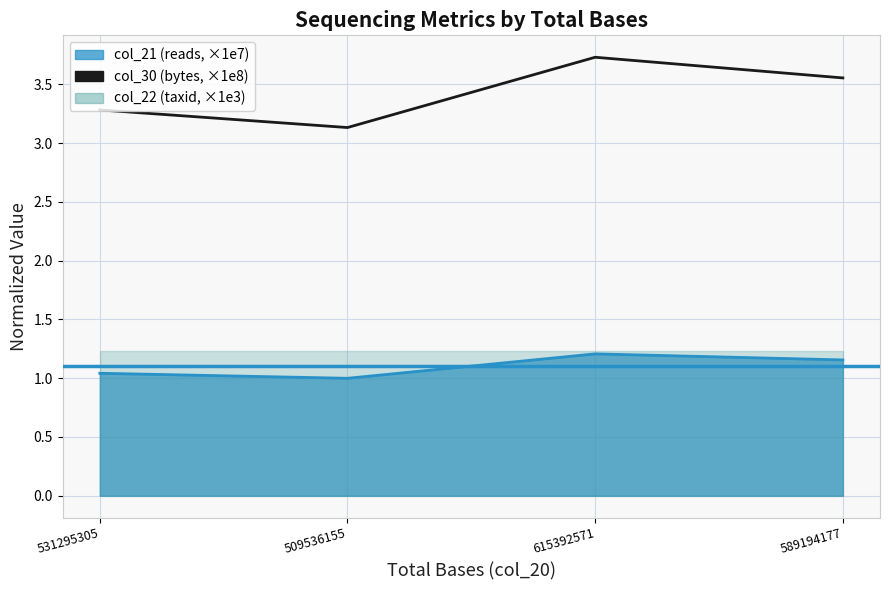

Which series has the largest total across all categories?

col_30